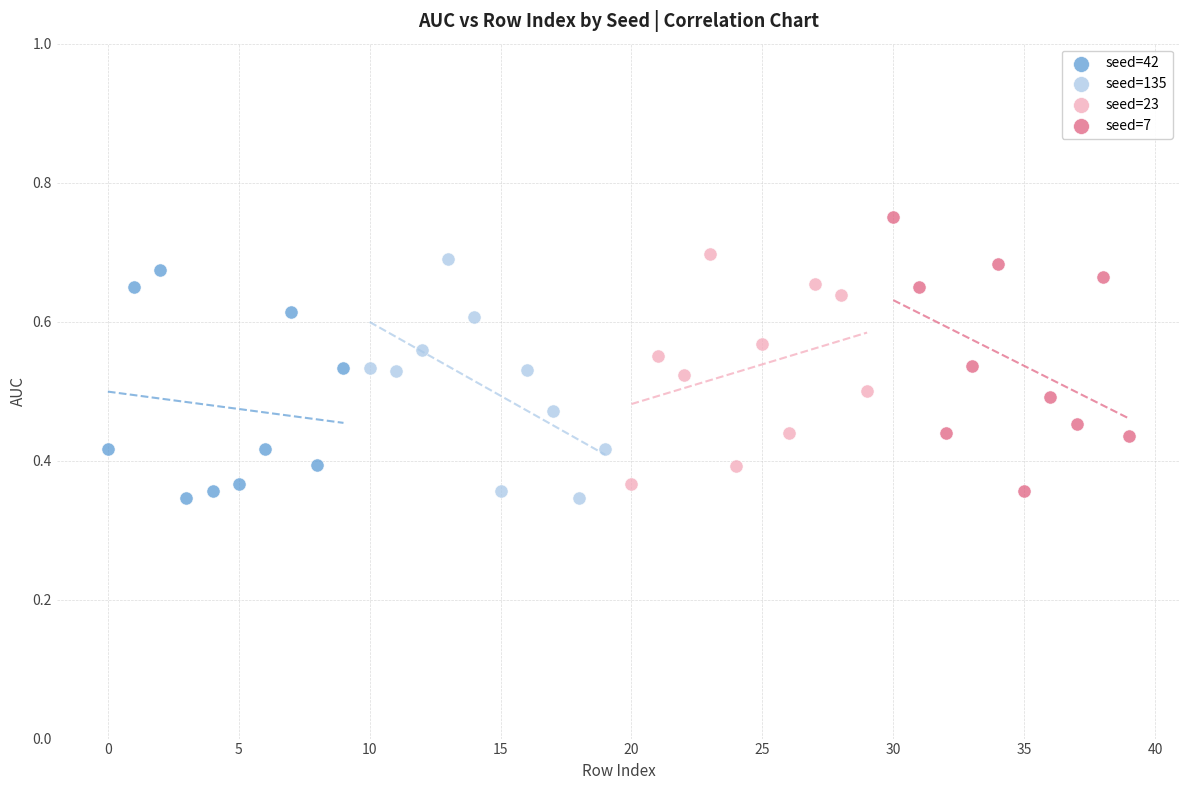

Which series contains the highest Y value?

seed=7